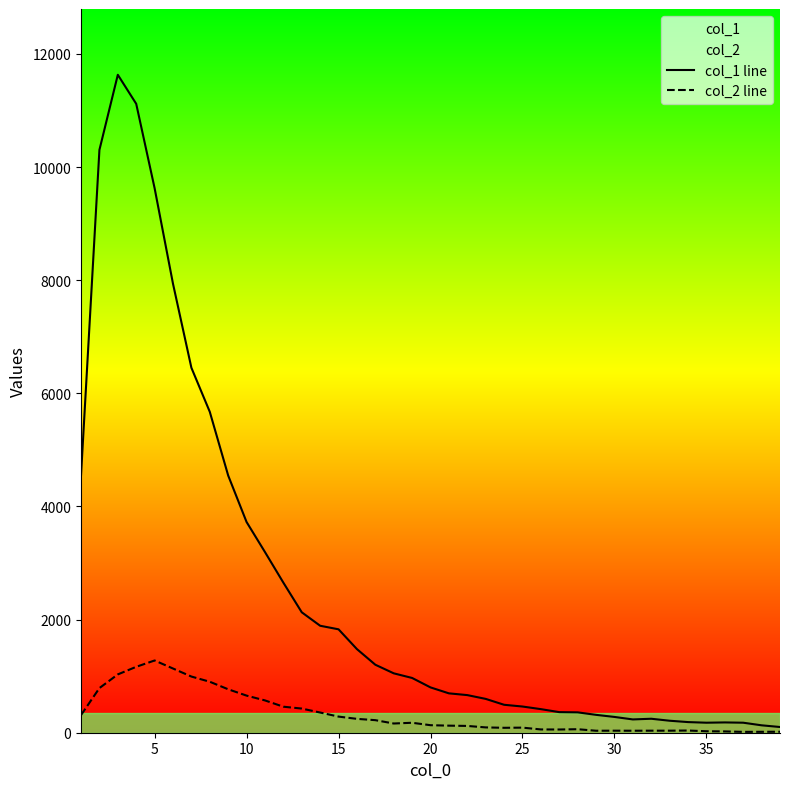

Rank the series by their average value, from lowest to highest.

col_2 line, col_1 line